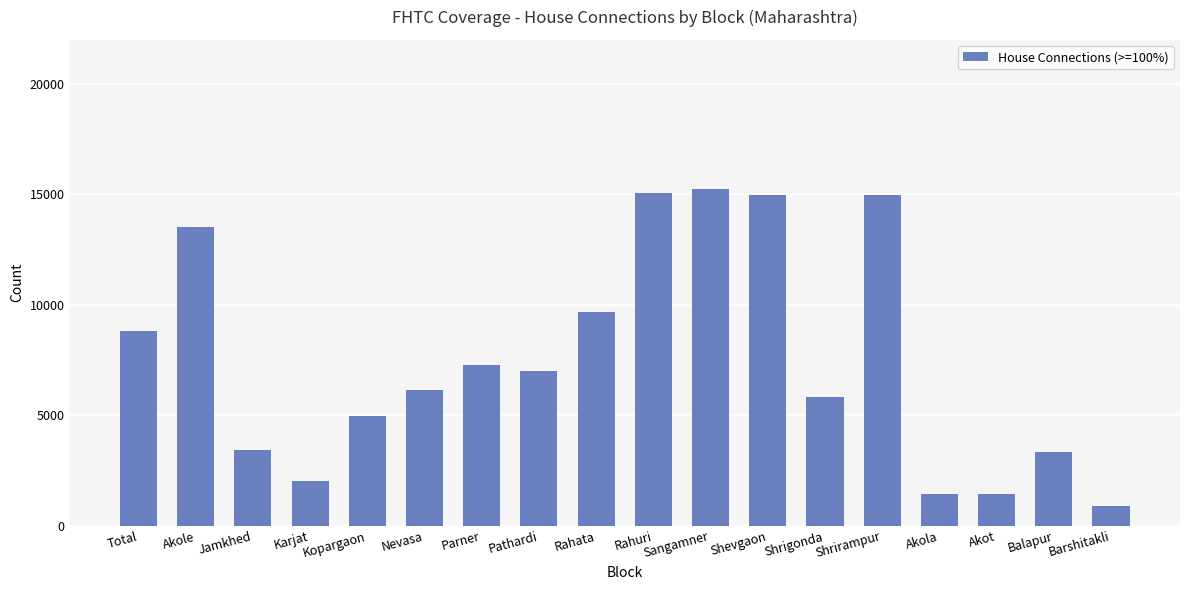

Between Shrigonda and Shrirampur, which is larger?

Shrirampur